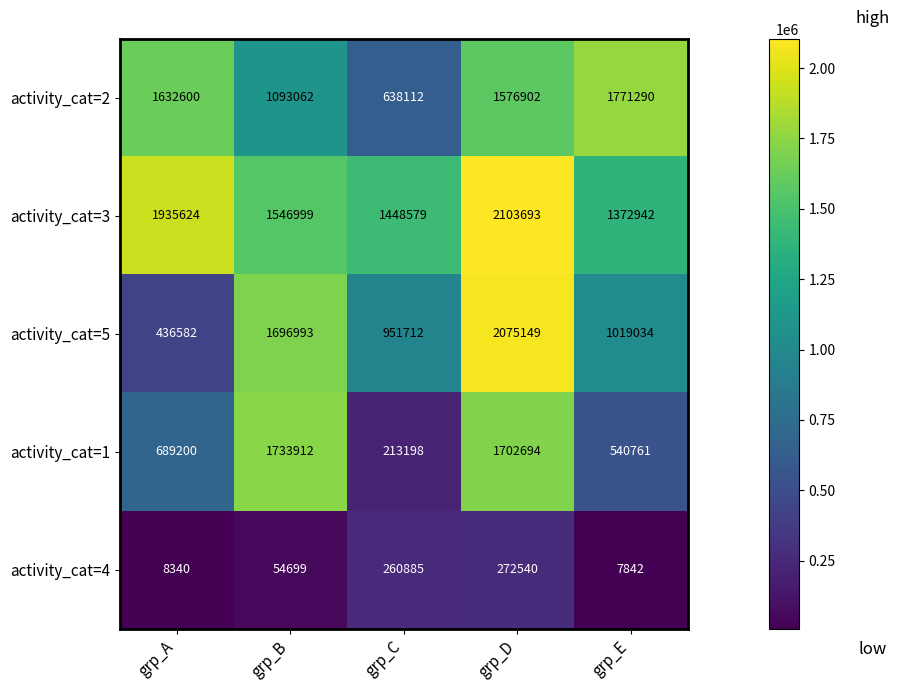

Is it true that activity_cat=3 equals 575104 at grp_C?

False